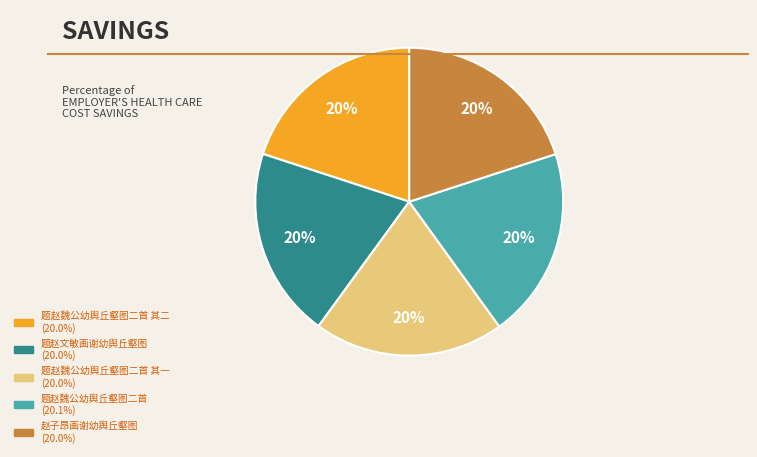

To the nearest percent, what is the average slice percentage?

20%